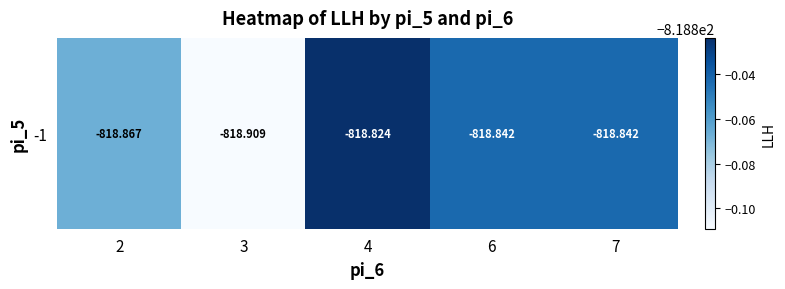

Rank the categories by value from highest to lowest.

4, 6, 7, 2, 3